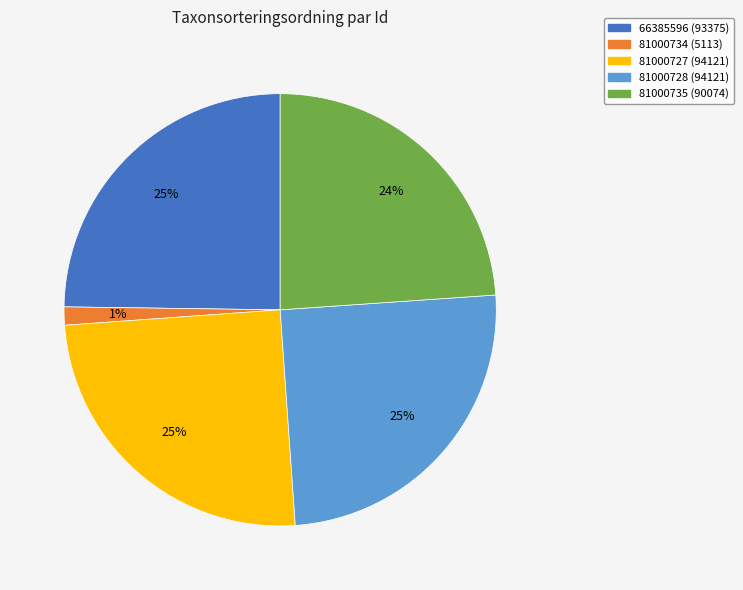

How many slices are in this pie chart?

5